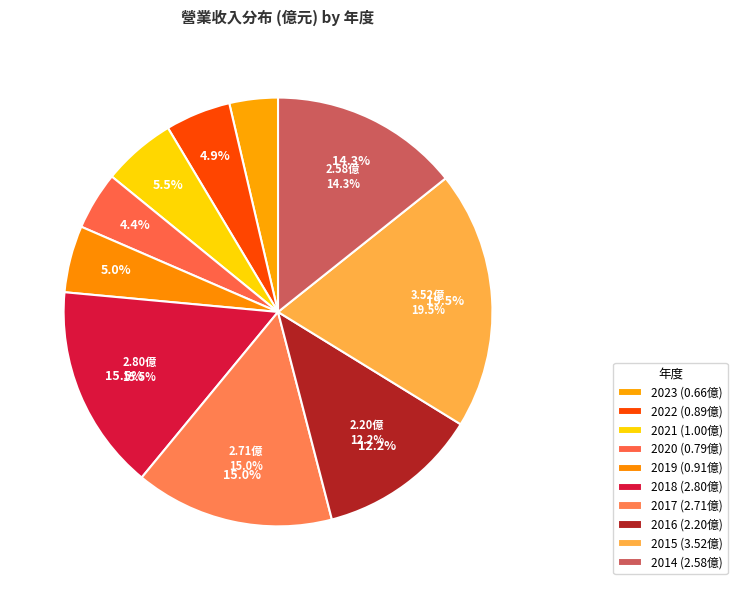

What is the change in value from 2016 to 2015?

+1.3